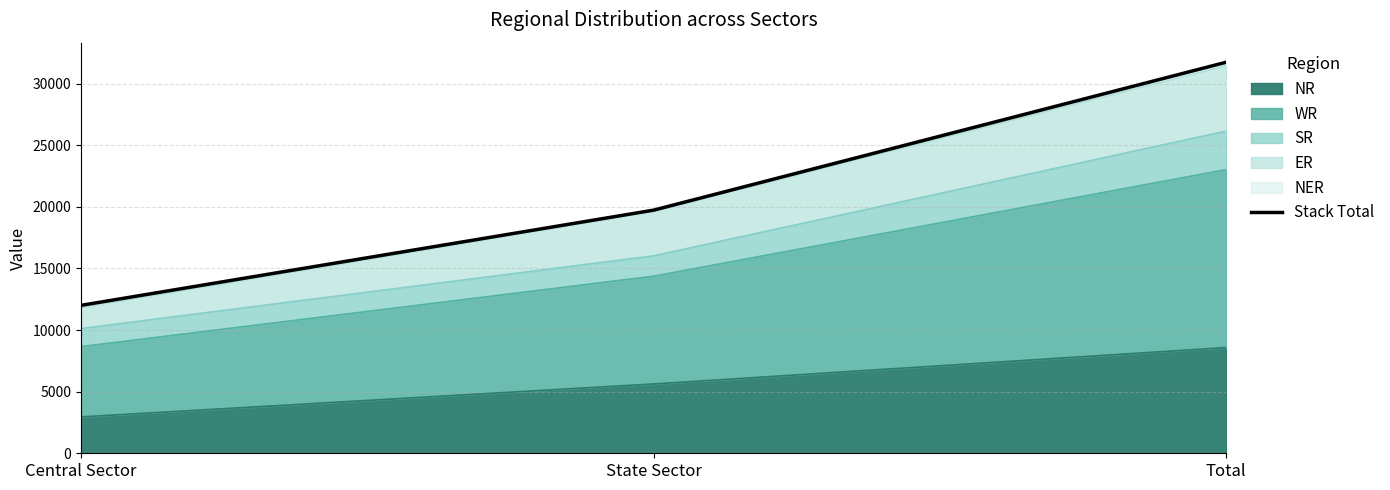

Rank the categories by value from highest to lowest.

Total, State Sector, Central Sector